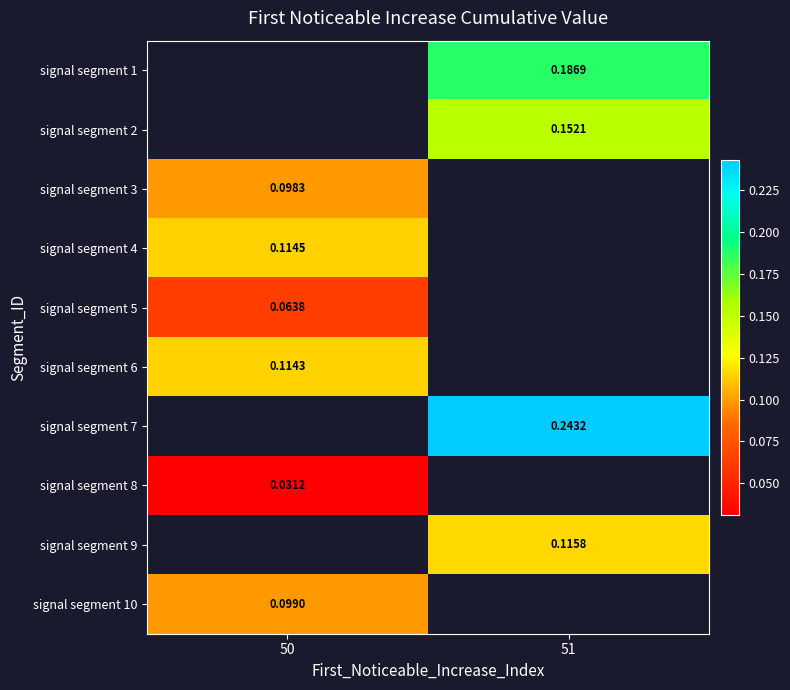

Is the value of signal segment 5 at 50 greater than the value of signal segment 9 at 51?

No